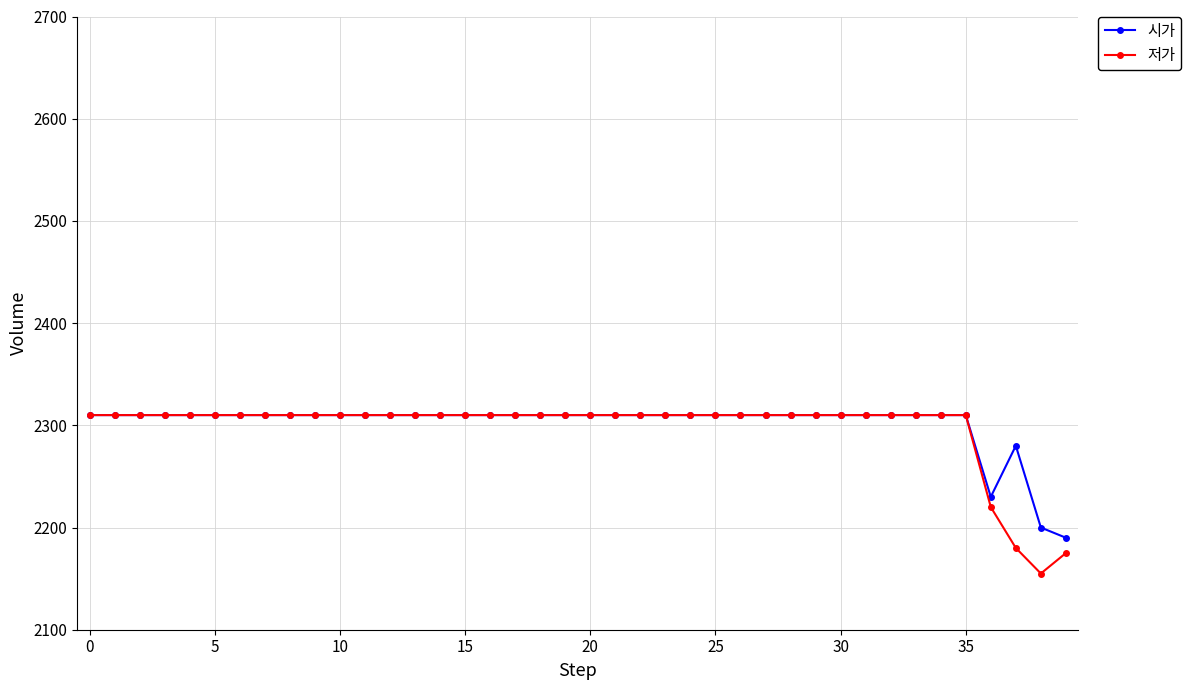

How many lines are shown in the chart?

2